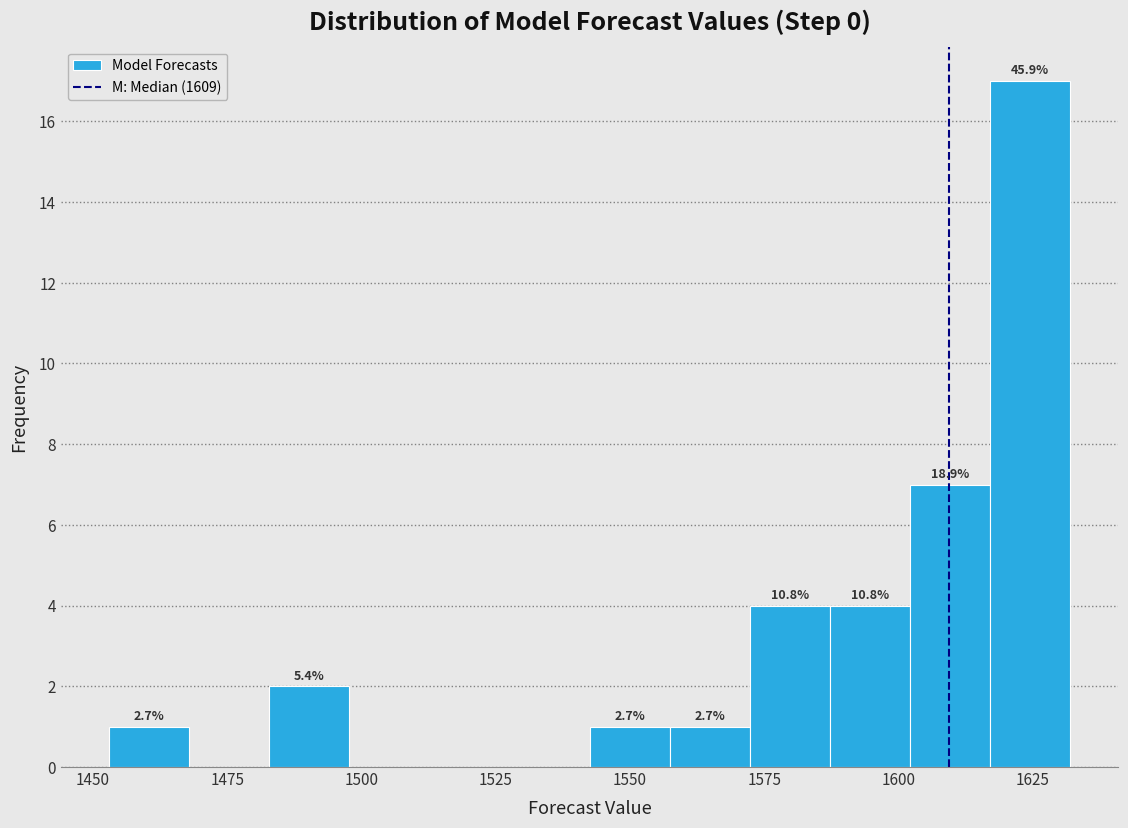

Read against the x-axis, roughly where is the centre of the tallest bar?

1625